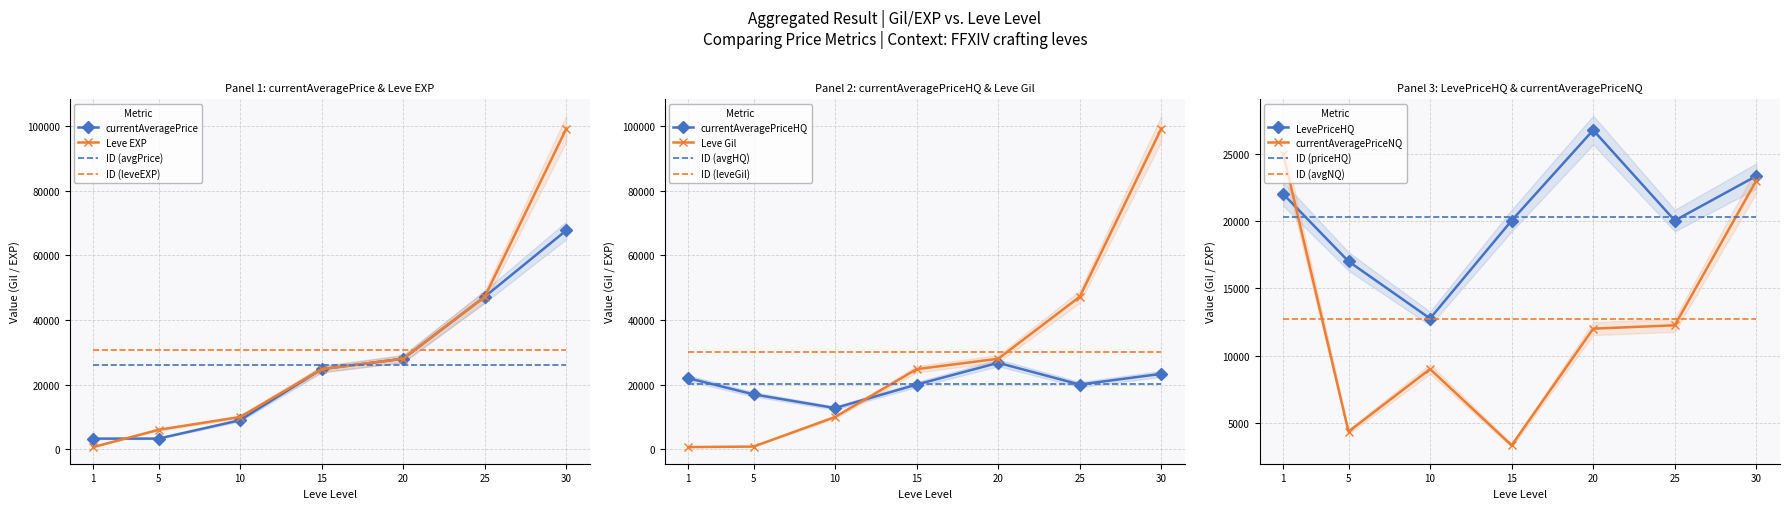

The value of Leve Gil at 25 is 47200.0. True or false?

True